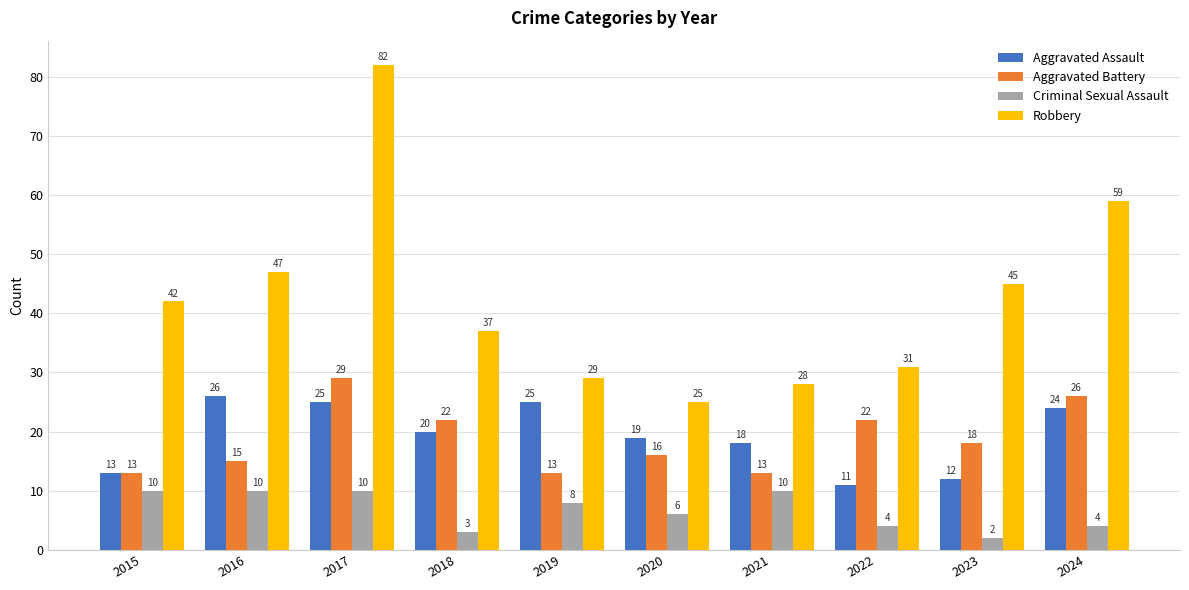

The value of Aggravated Assault at 2022 is 11. True or false?

True